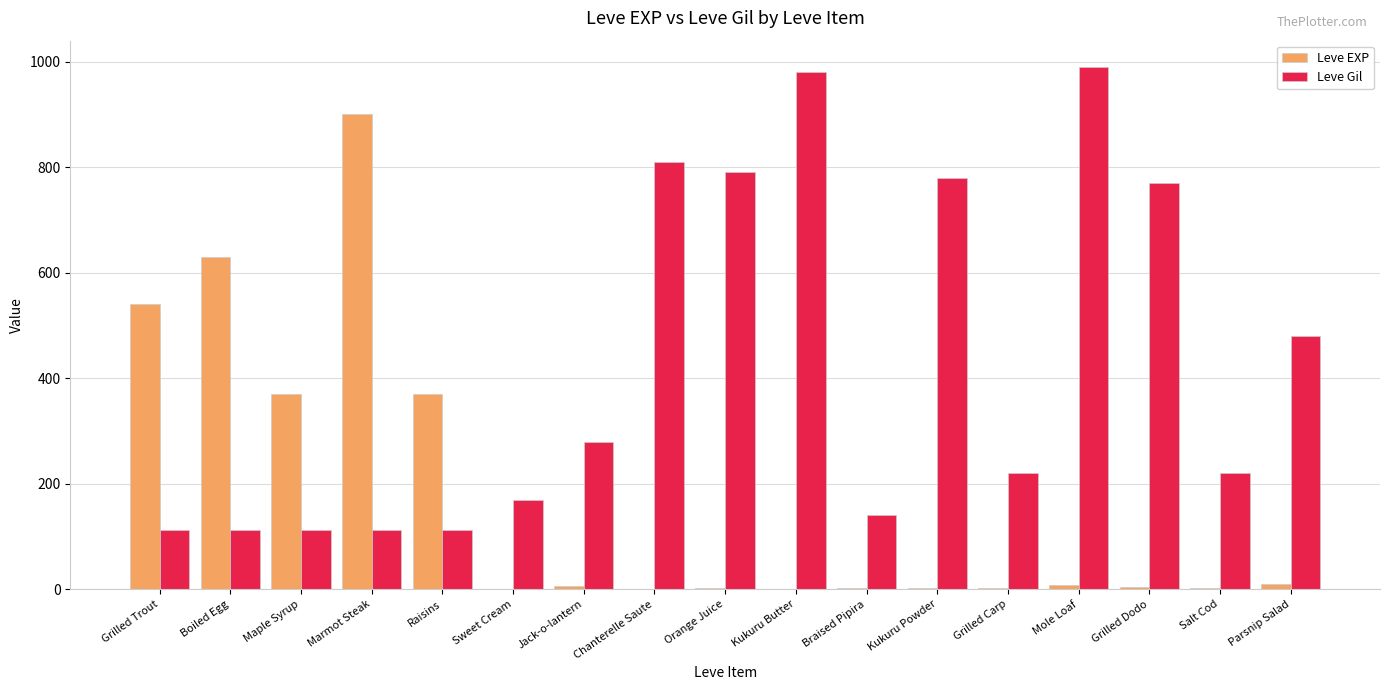

Which series has the largest range (max minus min)?

Leve EXP